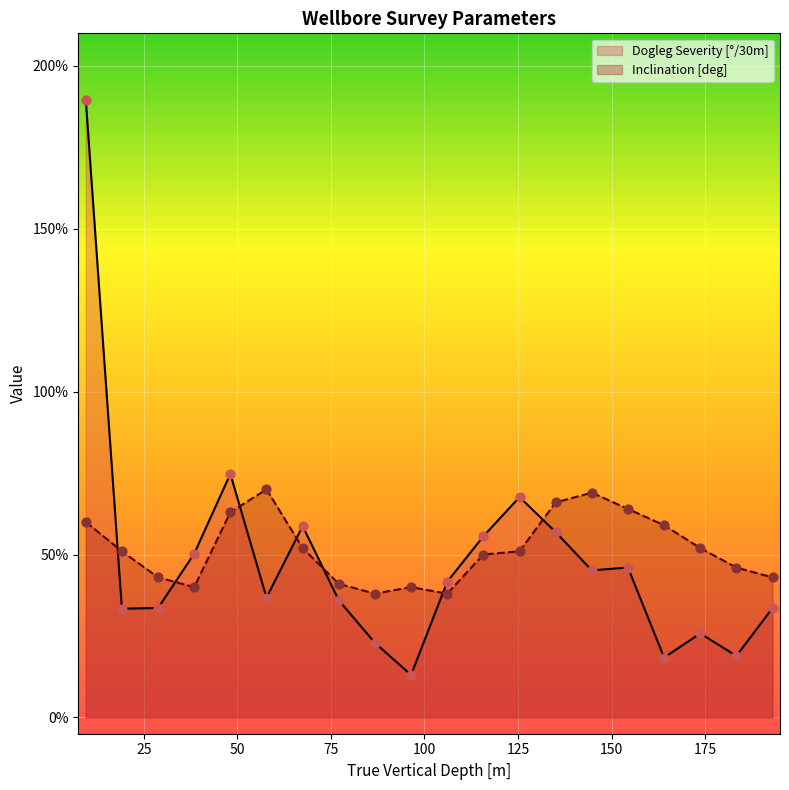

What is the total value across all series at 96.43?

0.5